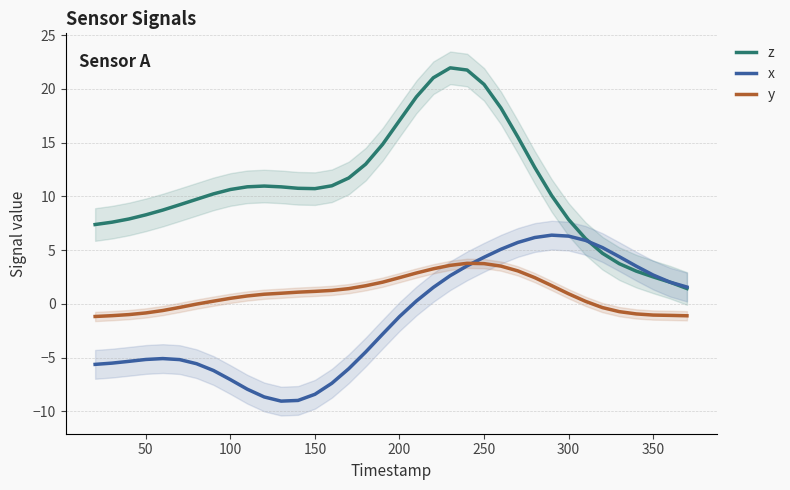

Which series has the largest total across all categories?

z